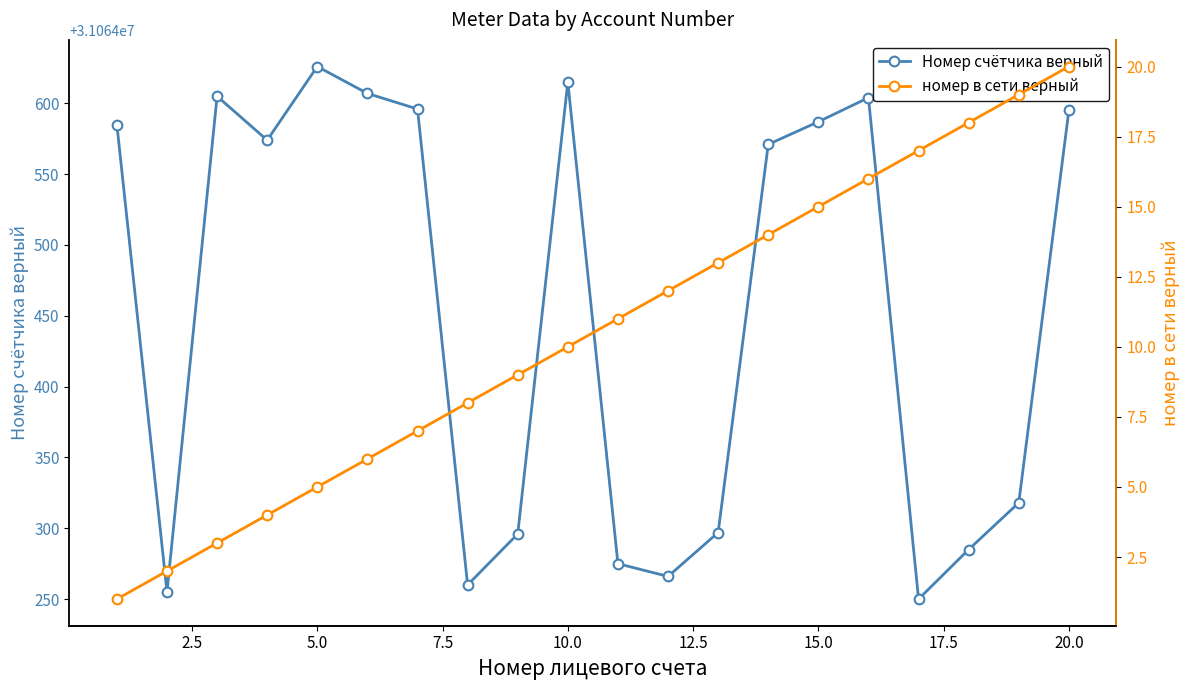

Which category has the highest value in the Номер счётчика верный series?

5.0